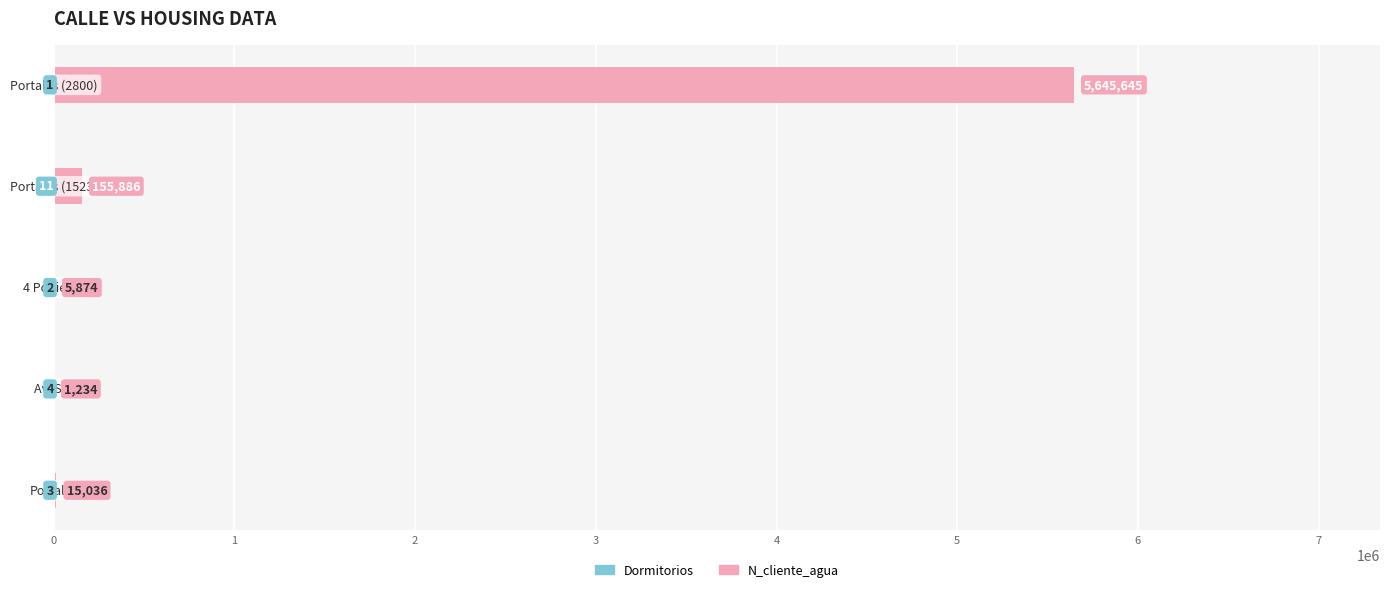

At 1, list the series in order from largest to smallest.

N_cliente_agua, Dormitorios